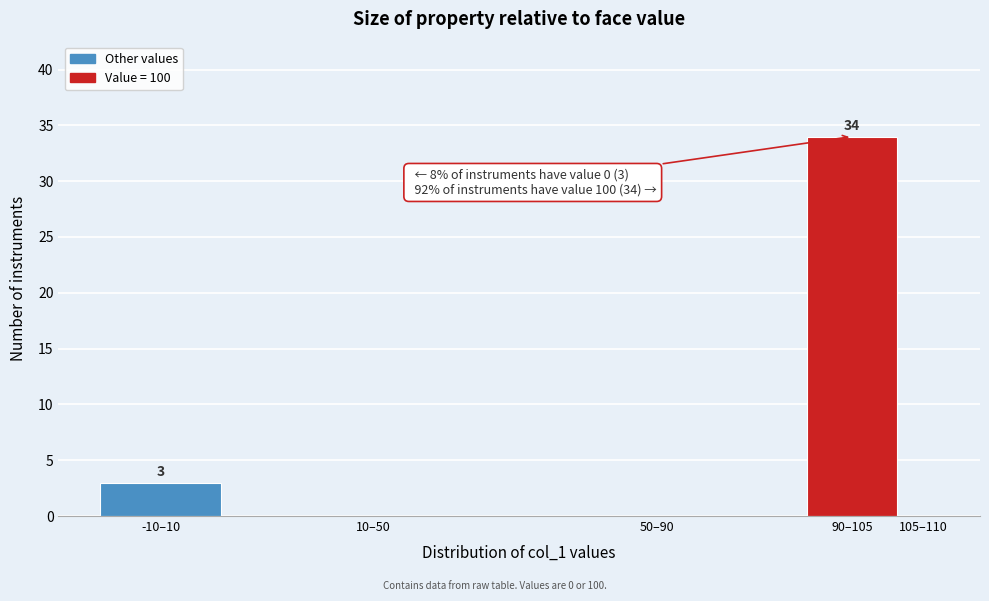

Reading right to left, list all the values displayed in this chart.

105–110=0	90–105=34	50–90=0	10–50=0	-10–10=3